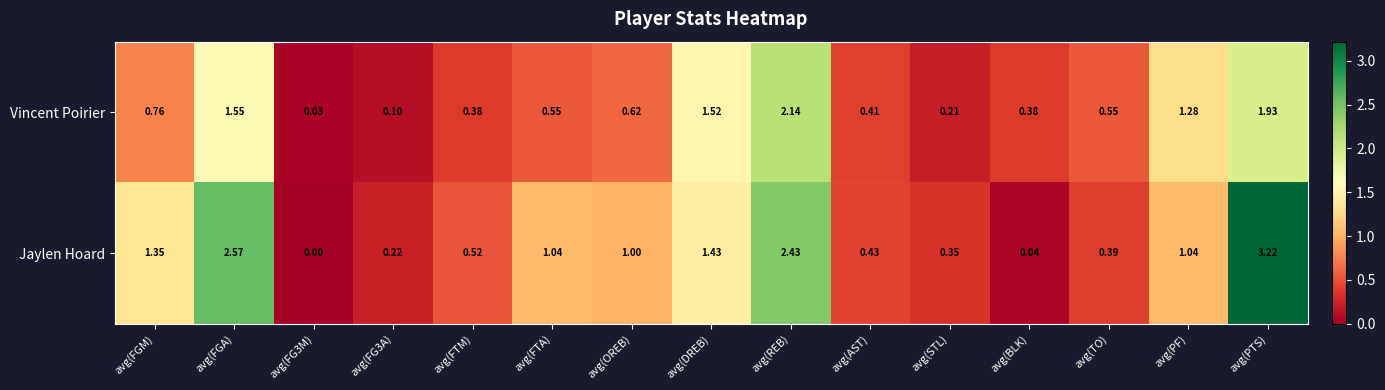

Which category has the highest value in the Jaylen Hoard series?

avg(PTS)